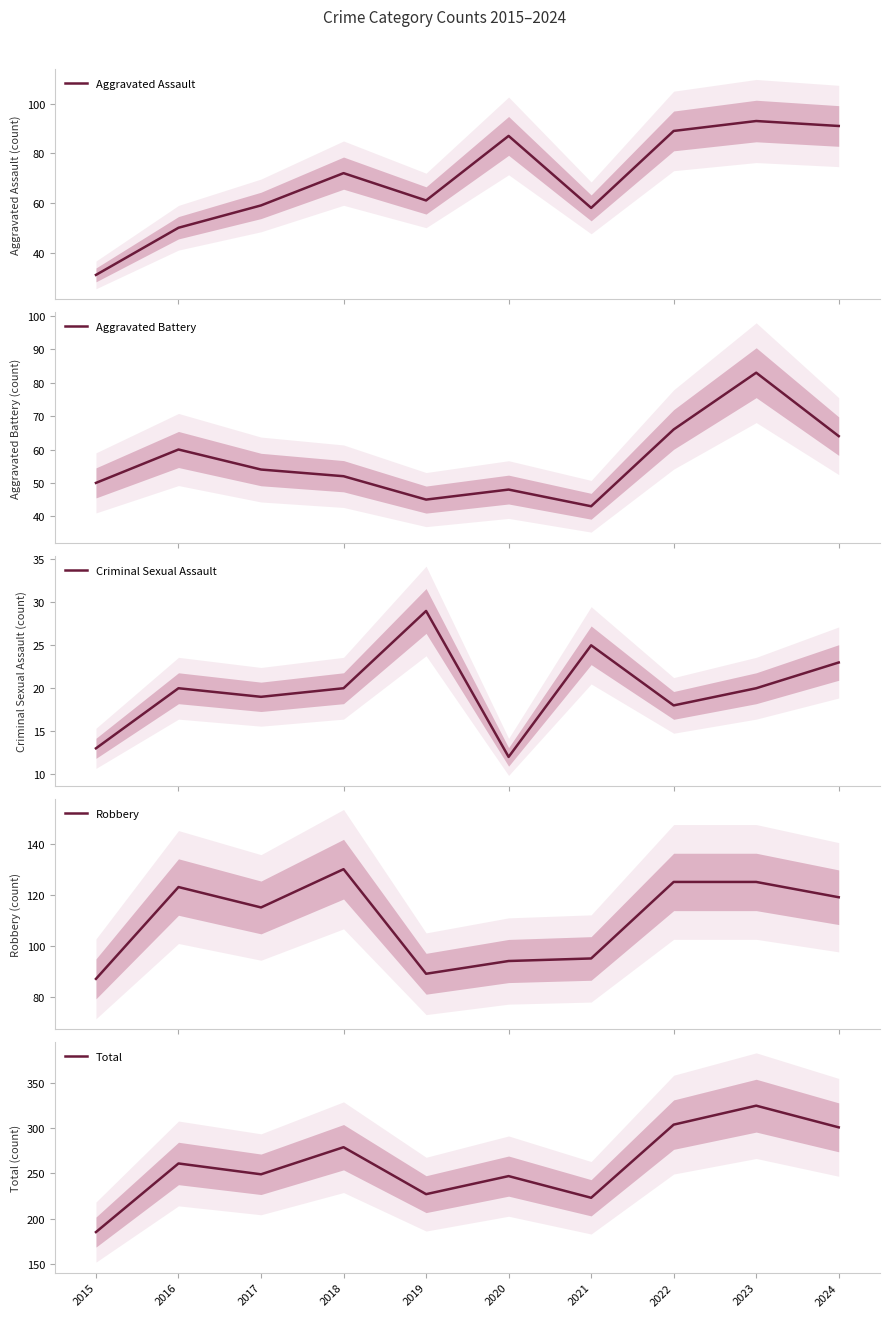

In Aggravated Assault, how many points are lower than both neighbors (excluding endpoints)?

2